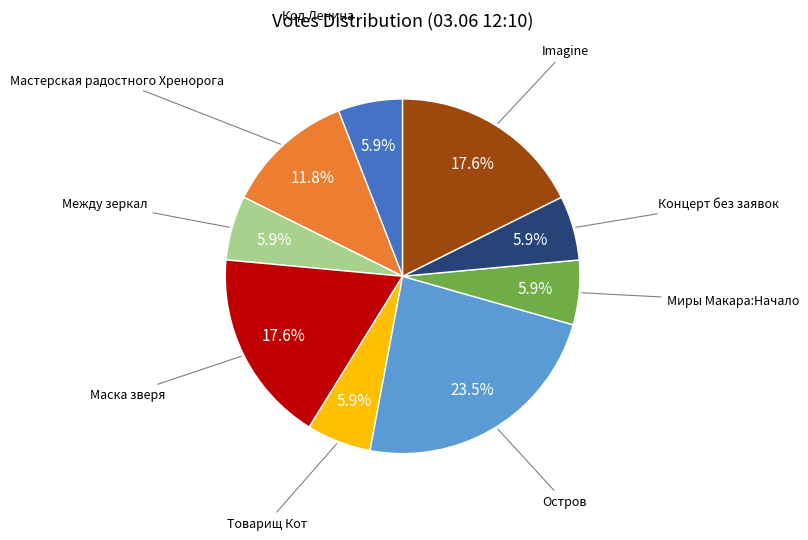

Is there a majority slice in this chart?

No